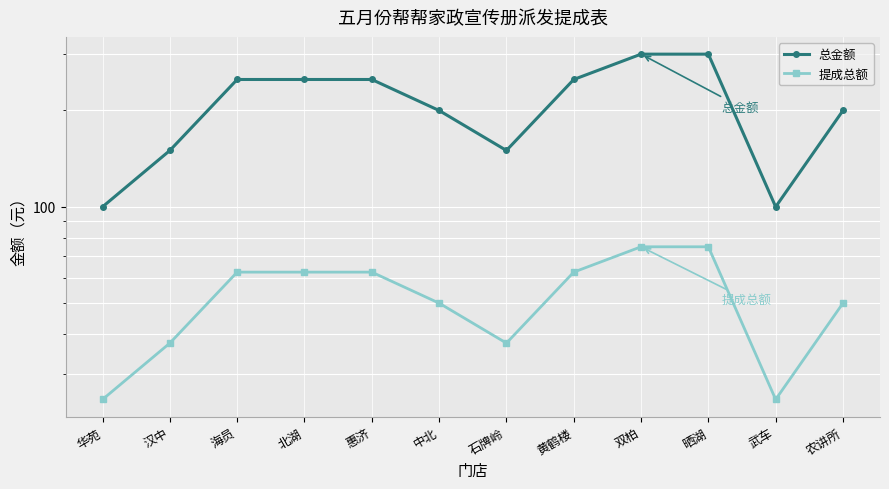

Rank the series at 华苑 from lowest to highest value.

提成总额, 总金额